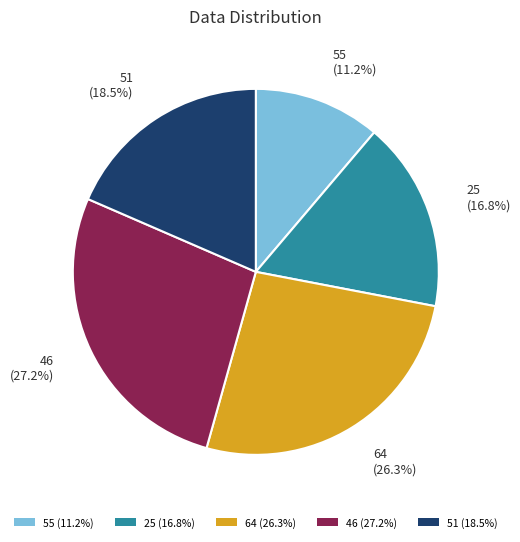

Combined, do 55 (11.2%) and 25 (16.8%) account for over 50%?

No